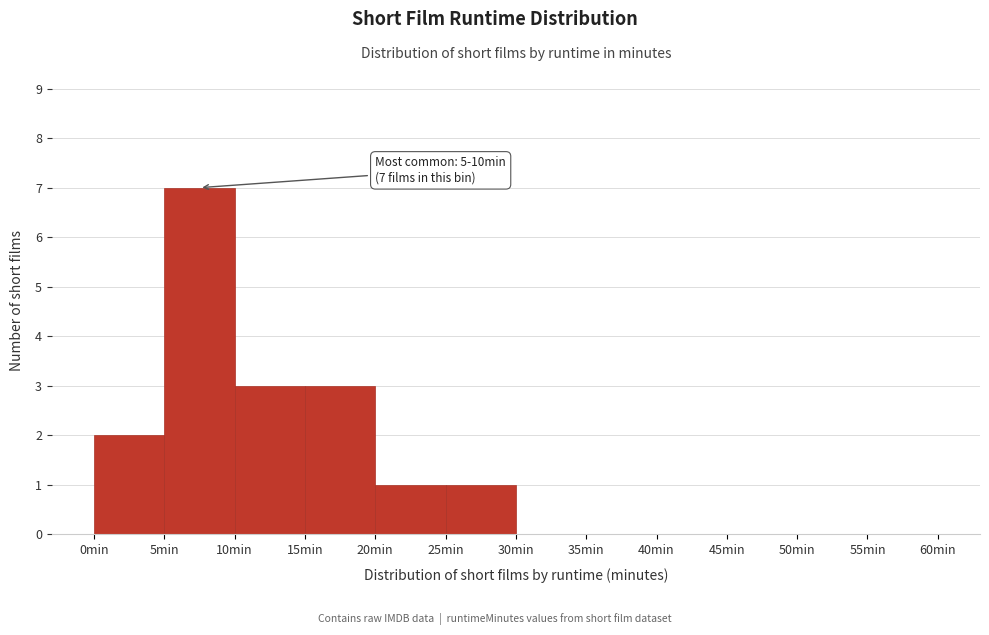

Over which range of the x-axis is the bar tallest?

5 to 10